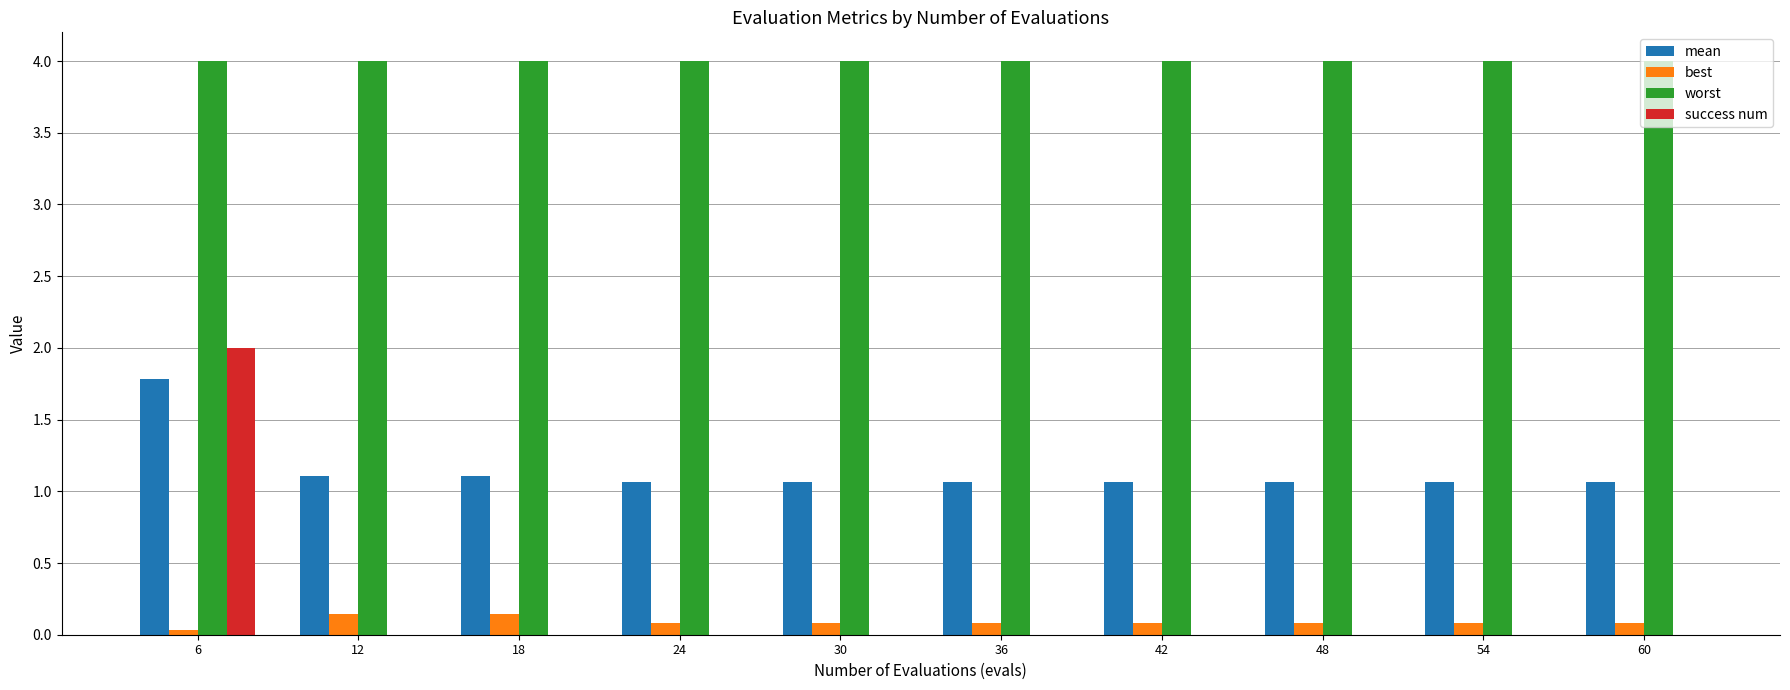

The value of success num at 42 is 0.0. True or false?

True